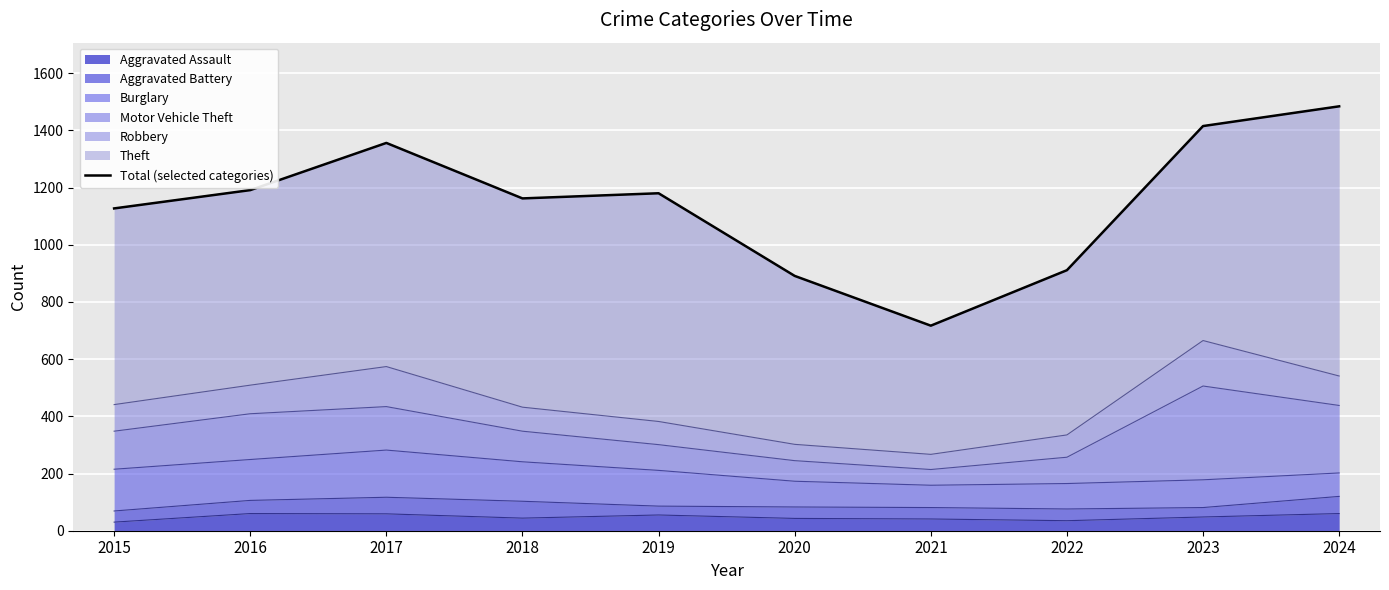

How many values are below 1180?

5